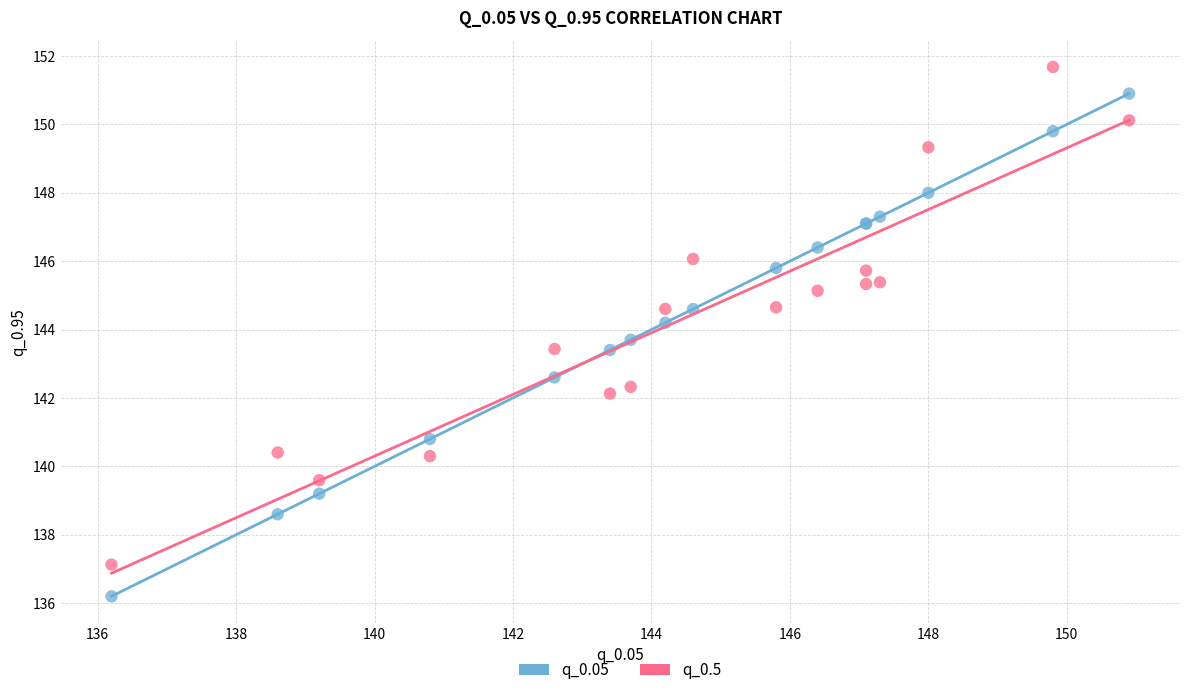

What is the X range (max minus min) for the scatter plot?

14.7